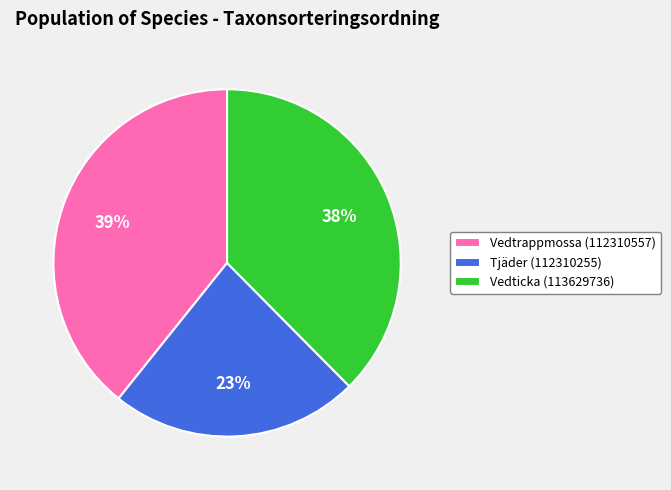

Does Vedtrappmossa (112310557) represent more than half of the total?

No